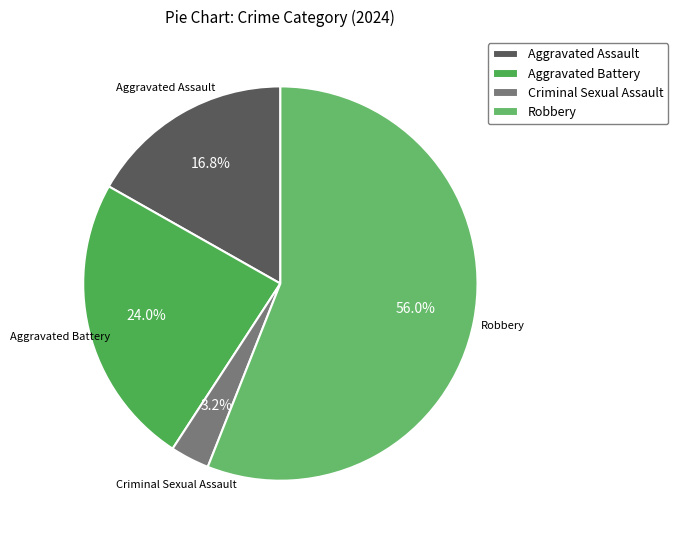

What is the largest slice in the pie chart?

Robbery